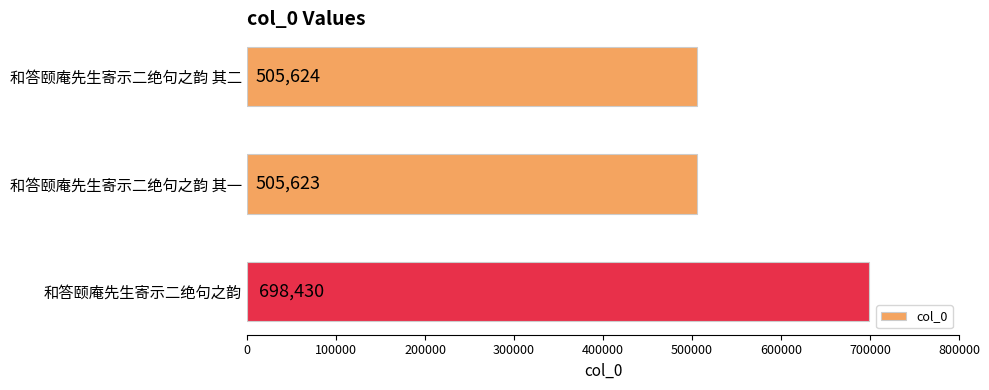

Reading top to bottom, what are all the values shown in this chart?

505624	505623	698430